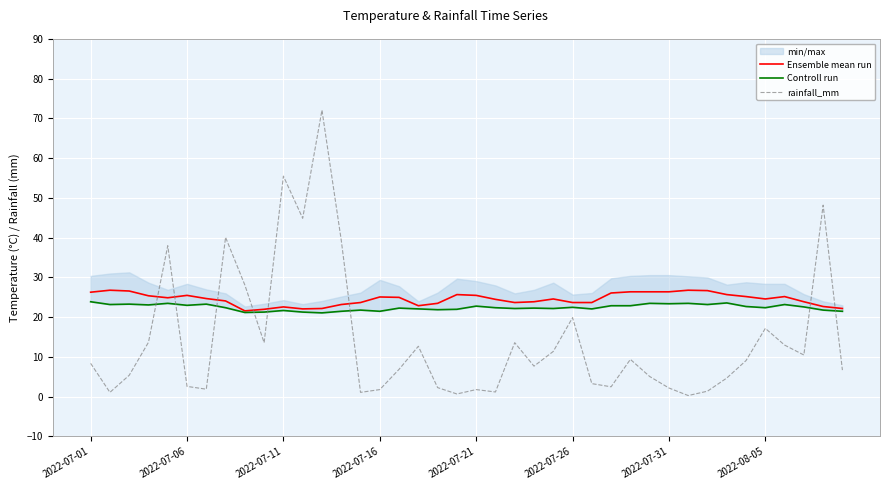

At how many categories does at least one series exceed 46?

3